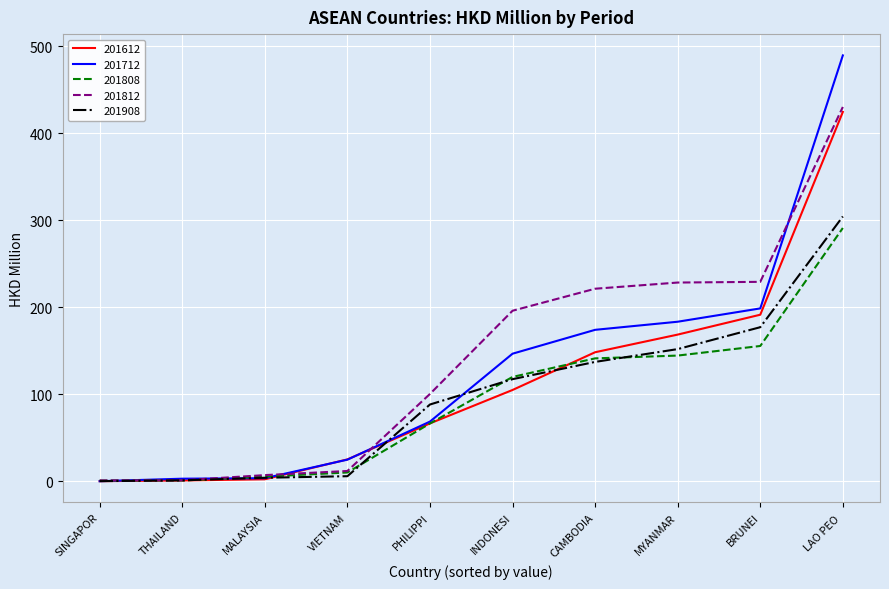

What is the difference between the highest and lowest values at INDONESI?

91.1